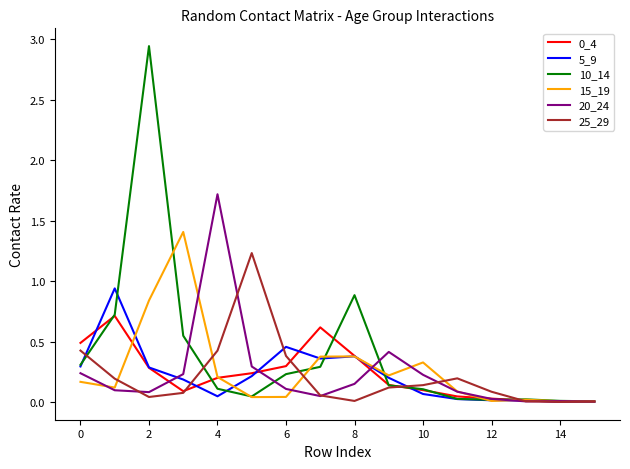

Which series has the largest total across all categories?

10_14